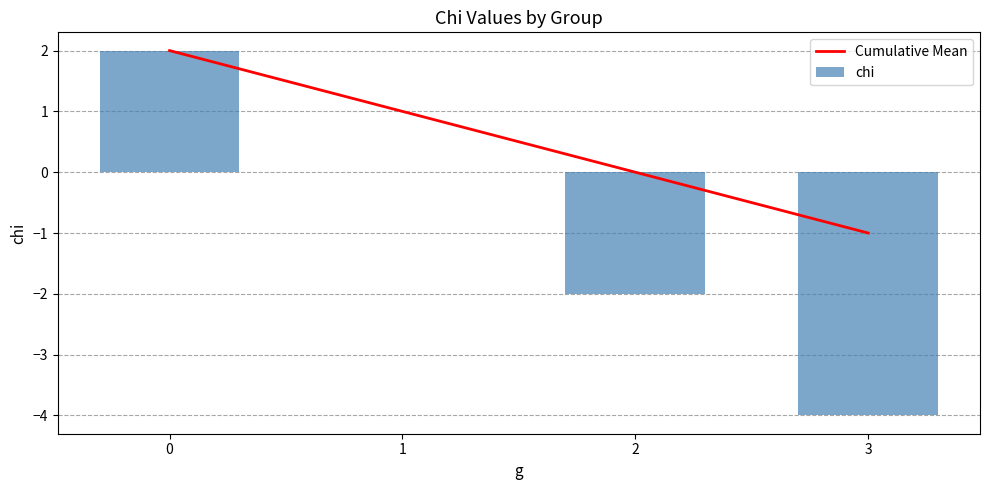

What are all the series names shown in the legend?

Cumulative Mean, chi